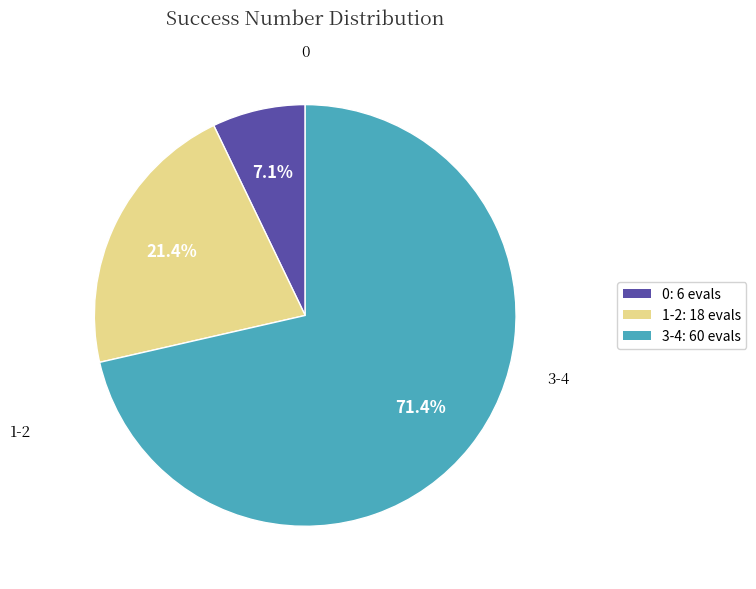

What percentage is the 0 slice, to the nearest percent?

7%